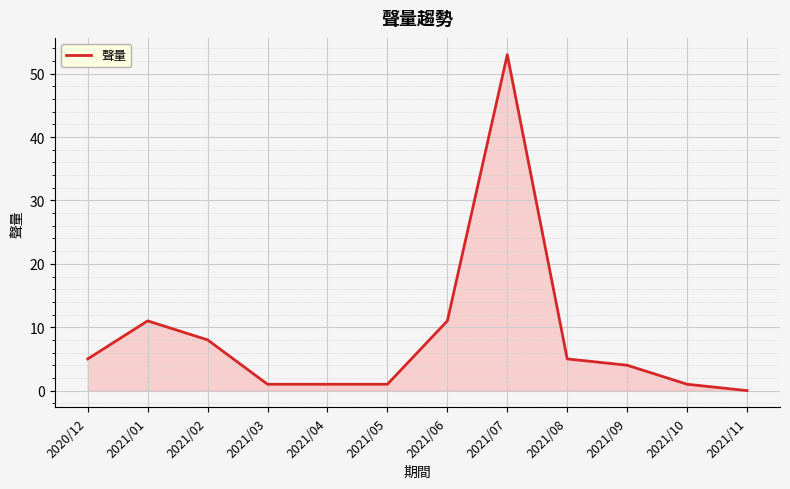

What position from the right is 2021/07?

5